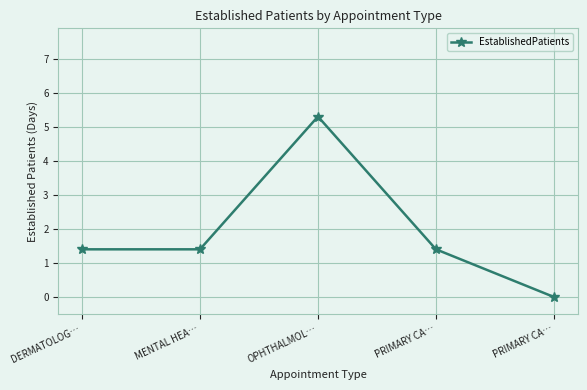

Is it true that the value at PRIMARY CA… is -3.5?

False